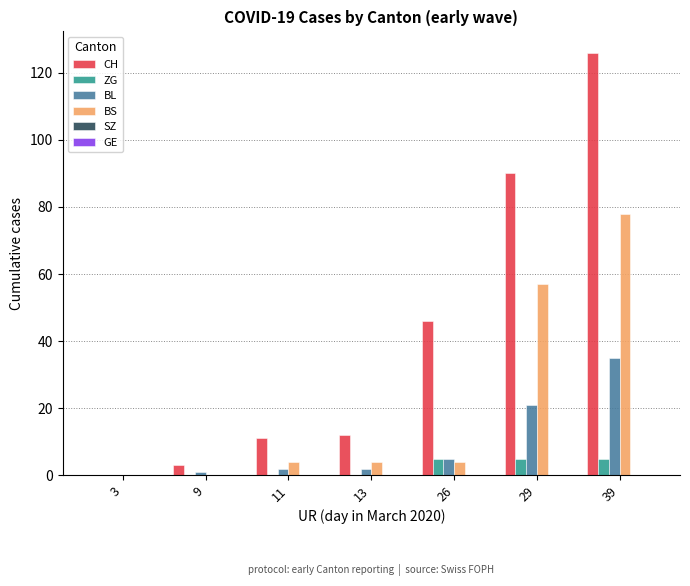

Is the value of CH at 9 greater than the value of ZG at 3?

Yes